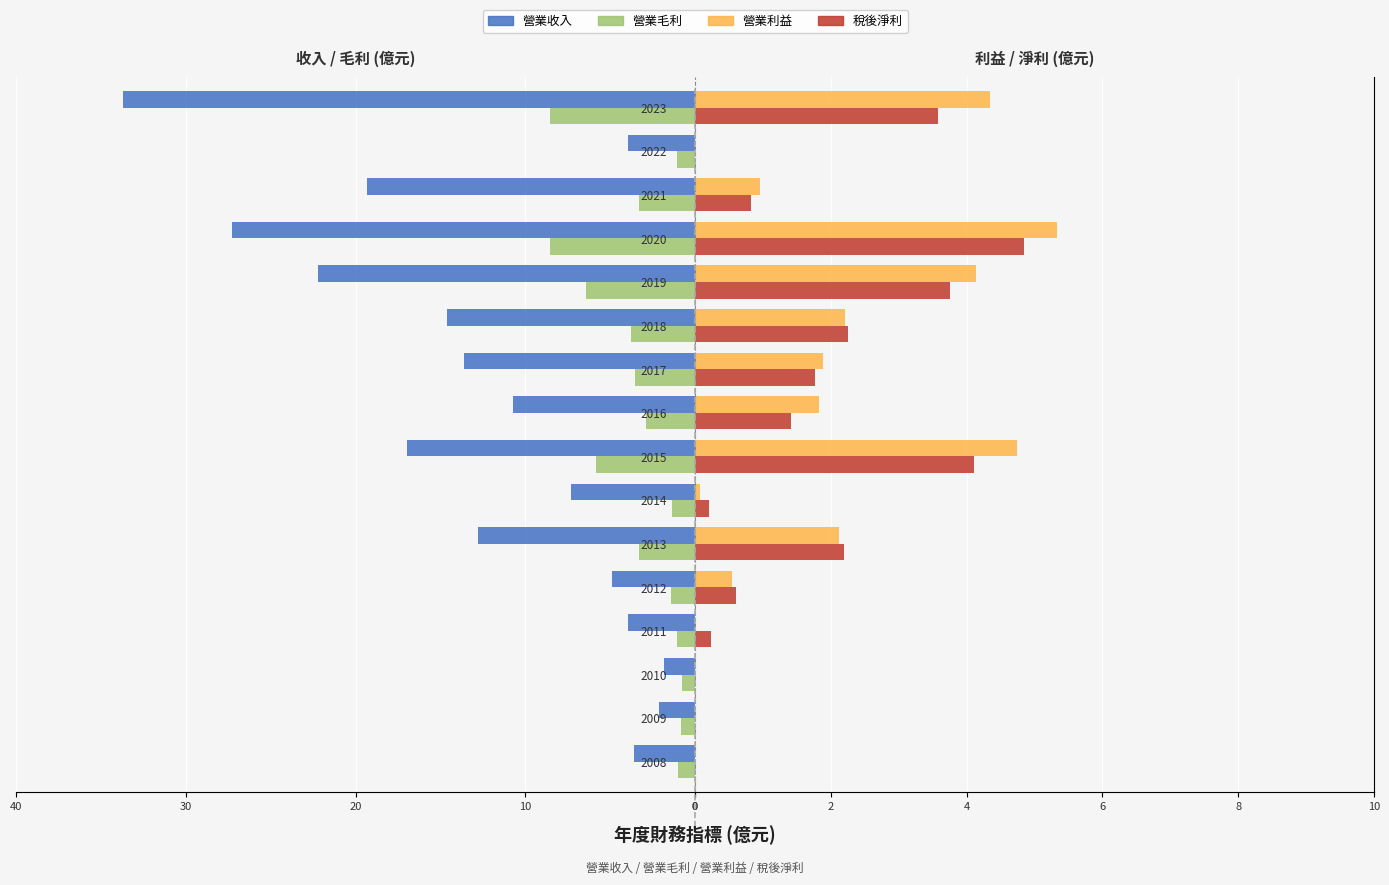

Is it true that 稅後淨利 equals 2.5 at 2017?

False